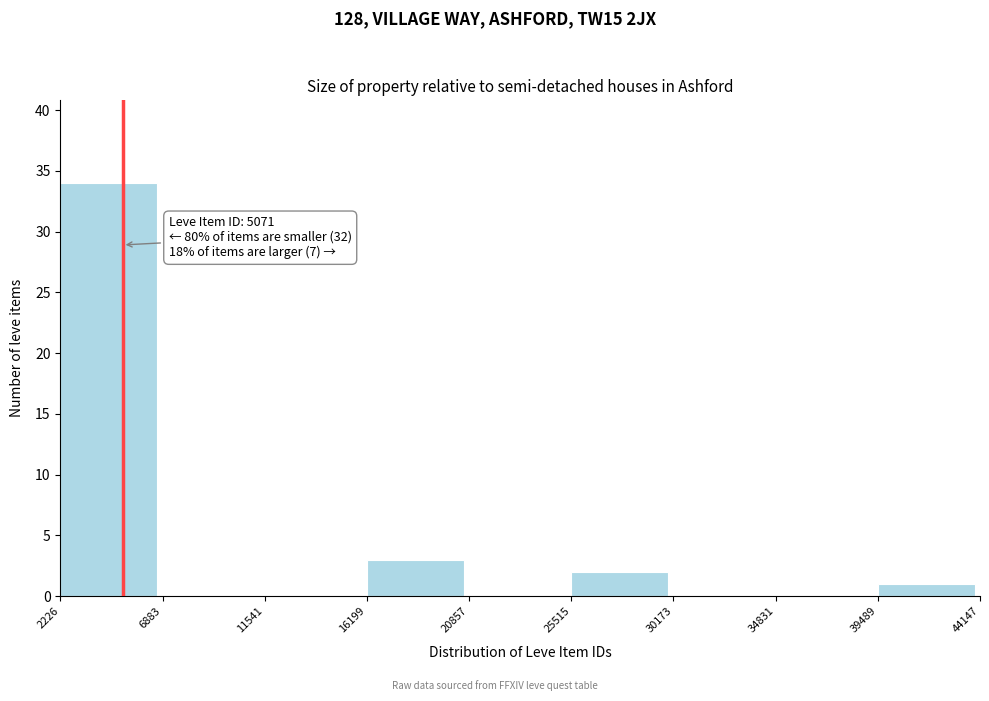

Over which range of the x-axis is the bar tallest?

2226 to 6883